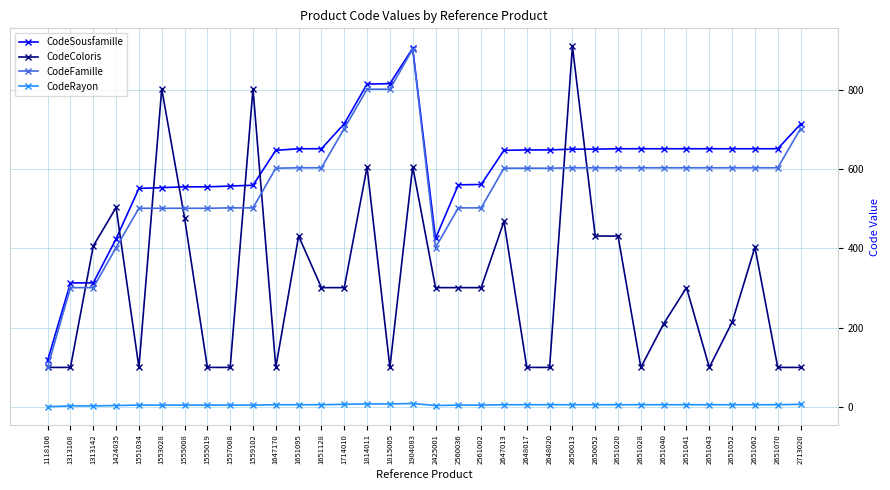

Between 1551034 and 2713020, which series saw the biggest shift?

CodeFamille